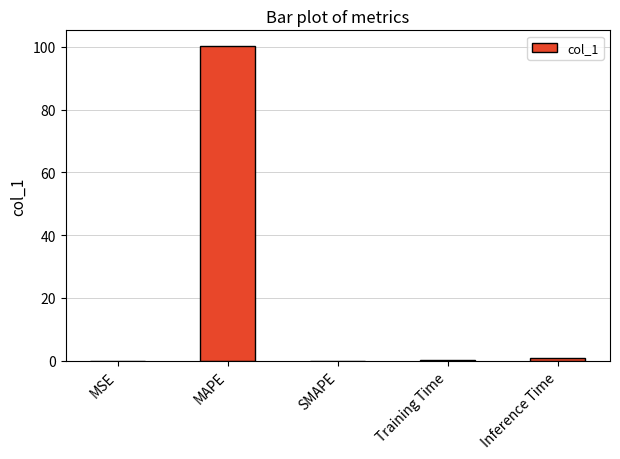

What is the change in value from Training Time to Inference Time?

+0.9